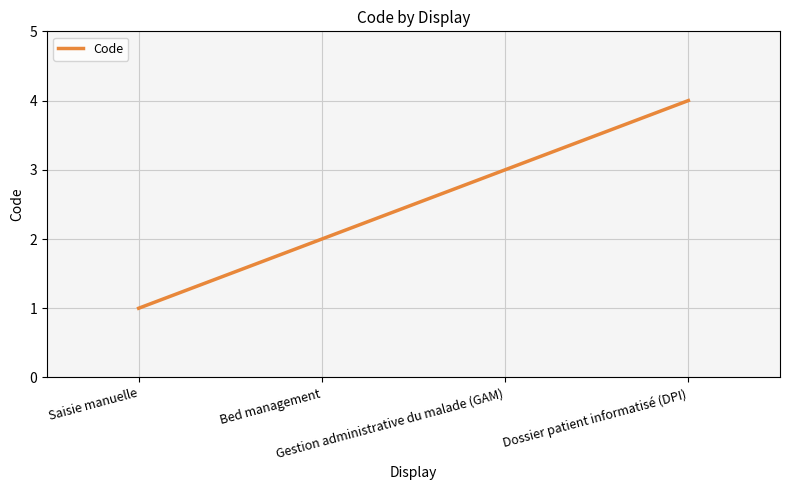

What is the difference between the maximum and second lowest values?

2